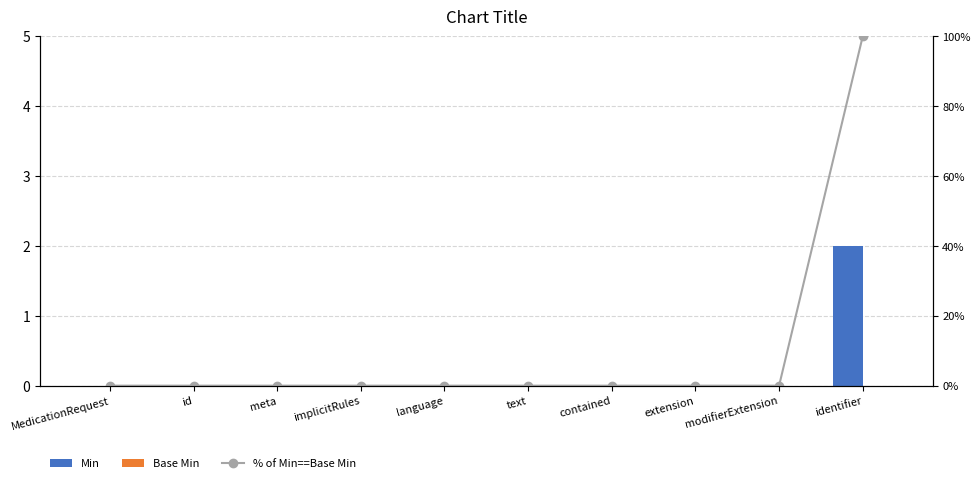

Which series has the largest range (max minus min)?

% of Min==Base Min